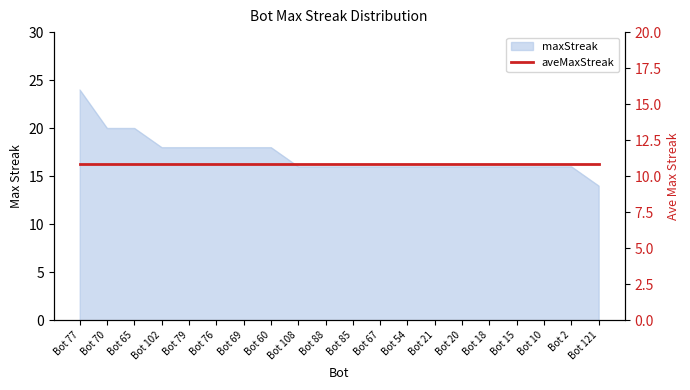

What is the sum of the values at Bot 18 and Bot 65?

36